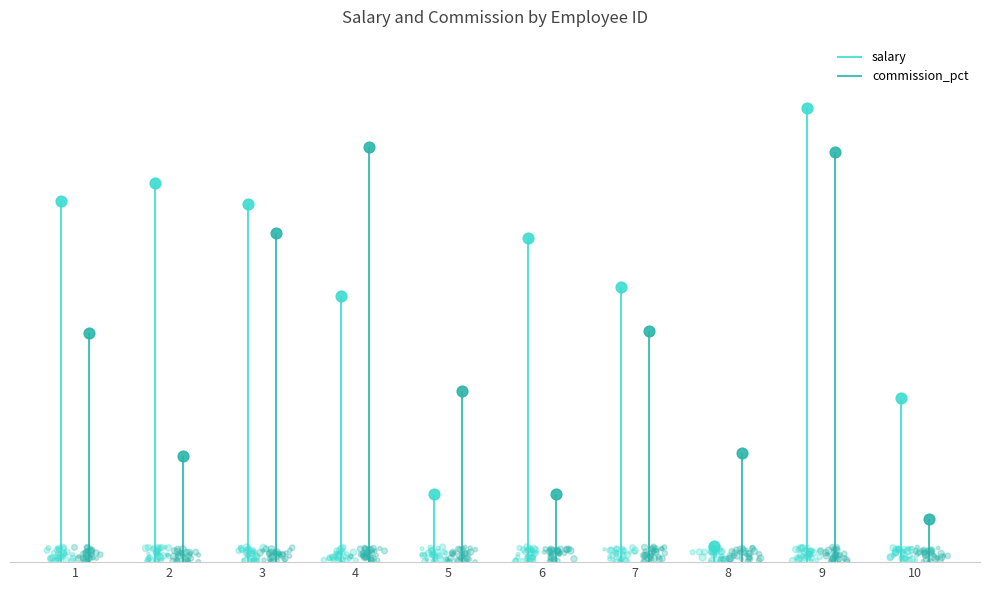

Which series has the widest spread of Y values?

salary